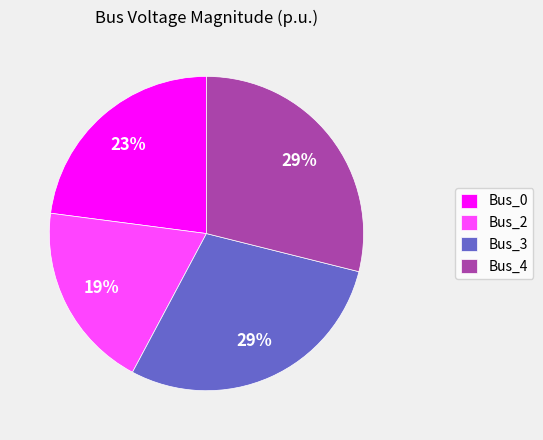

What is the ratio of the value at Bus_4 to the value at Bus_0?

1.3